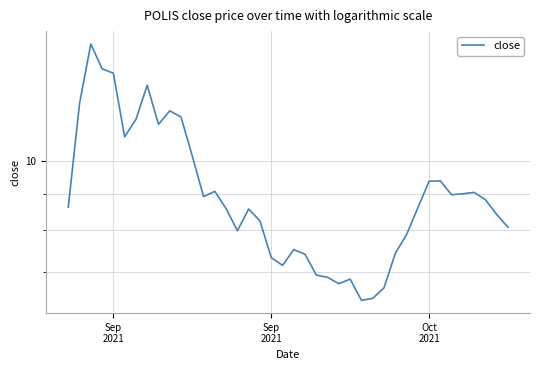

How many data points does each series have?

40